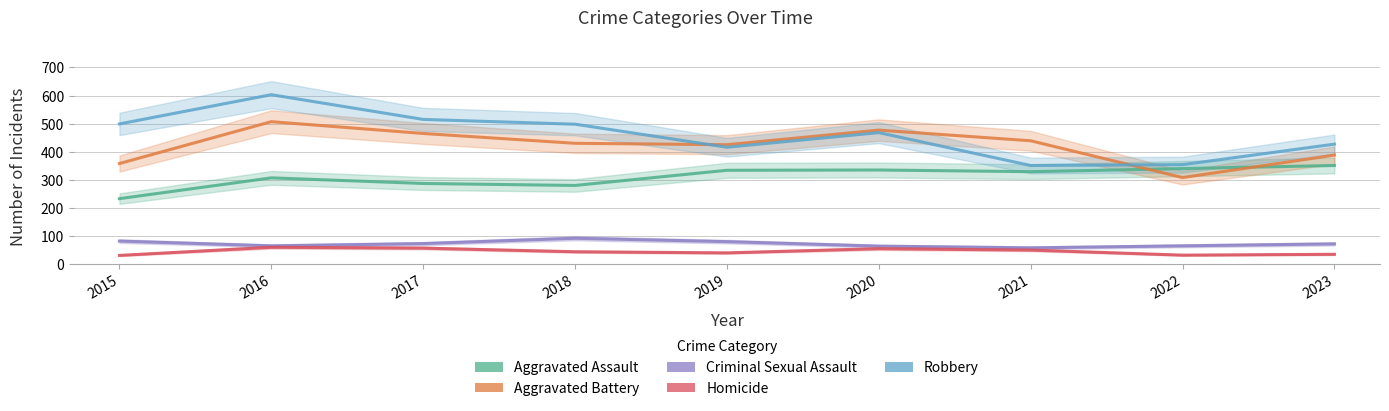

True or false: Homicide and Aggravated Battery intersect in this chart.

False